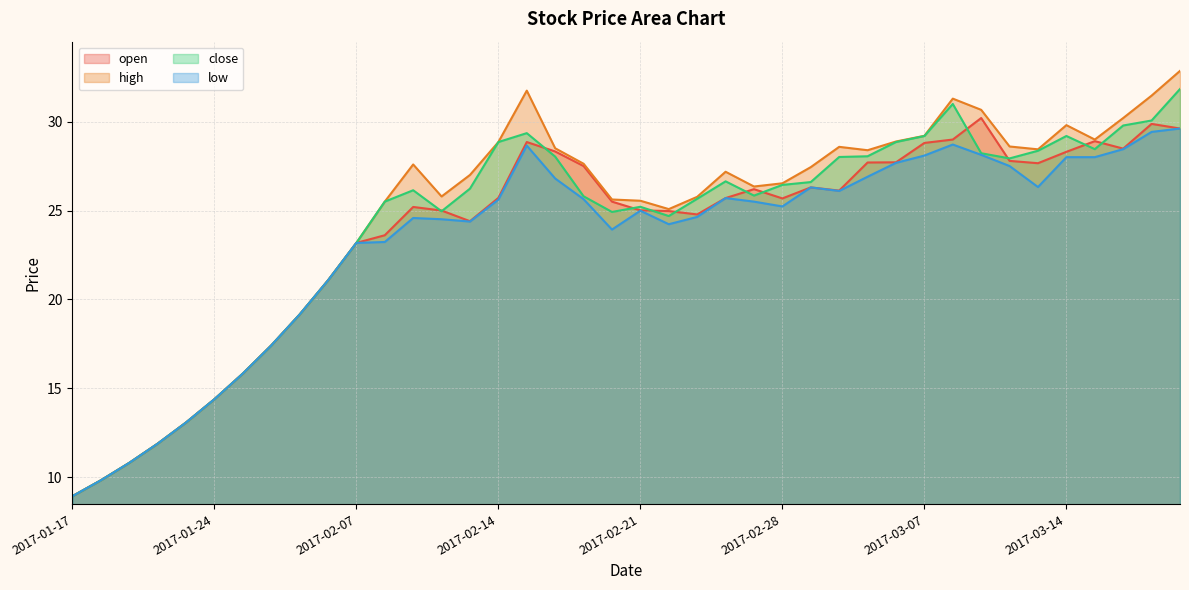

Reading left to right, transcribe all the data shown in this chart.

open: 2017-01-17=8.9	2017-01-18=9.8	2017-01-19=10.8	2017-01-20=11.9	2017-01-23=13.1	2017-01-24=14.4	2017-01-25=15.8	2017-01-26=17.4	2017-02-03=19.1	2017-02-06=21.1	2017-02-07=23.2	2017-02-08=23.6	2017-02-09=25.2	2017-02-10=25.0	2017-02-13=24.4	2017-02-14=25.7	2017-02-15=28.9	2017-02-16=28.3	2017-02-17=27.5	2017-02-20=25.5	2017-02-21=25.0	2017-02-22=25.0	2017-02-23=24.8	2017-02-24=25.7	2017-02-27=26.2	2017-02-28=25.7	2017-03-01=26.3	2017-03-02=26.1	2017-03-03=27.7	2017-03-06=27.7	2017-03-07=28.8	2017-03-08=29.0	2017-03-09=30.2	2017-03-10=27.8	2017-03-13=27.7	2017-03-14=28.3	2017-03-15=28.9	2017-03-16=28.5	2017-03-17=29.9	2017-03-20=29.6
high: 2017-01-17=8.9	2017-01-18=9.8	2017-01-19=10.8	2017-01-20=11.9	2017-01-23=13.1	2017-01-24=14.4	2017-01-25=15.8	2017-01-26=17.4	2017-02-03=19.1	2017-02-06=21.1	2017-02-07=23.2	2017-02-08=25.5	2017-02-09=27.6	2017-02-10=25.8	2017-02-13=27.0	2017-02-14=28.9	2017-02-15=31.7	2017-02-16=28.5	2017-02-17=27.6	2017-02-20=25.6	2017-02-21=25.6	2017-02-22=25.1	2017-02-23=25.8	2017-02-24=27.2	2017-02-27=26.4	2017-02-28=26.5	2017-03-01=27.4	2017-03-02=28.6	2017-03-03=28.4	2017-03-06=28.9	2017-03-07=29.2	2017-03-08=31.3	2017-03-09=30.7	2017-03-10=28.6	2017-03-13=28.4	2017-03-14=29.8	2017-03-15=29.0	2017-03-16=30.2	2017-03-17=31.5	2017-03-20=32.9
close: 2017-01-17=8.9	2017-01-18=9.8	2017-01-19=10.8	2017-01-20=11.9	2017-01-23=13.1	2017-01-24=14.4	2017-01-25=15.8	2017-01-26=17.4	2017-02-03=19.1	2017-02-06=21.1	2017-02-07=23.2	2017-02-08=25.5	2017-02-09=26.1	2017-02-10=25.0	2017-02-13=26.2	2017-02-14=28.9	2017-02-15=29.4	2017-02-16=28.0	2017-02-17=25.8	2017-02-20=24.9	2017-02-21=25.2	2017-02-22=24.7	2017-02-23=25.7	2017-02-24=26.6	2017-02-27=25.8	2017-02-28=26.4	2017-03-01=26.6	2017-03-02=28.0	2017-03-03=28.1	2017-03-06=28.9	2017-03-07=29.2	2017-03-08=31.0	2017-03-09=28.2	2017-03-10=27.9	2017-03-13=28.4	2017-03-14=29.2	2017-03-15=28.4	2017-03-16=29.8	2017-03-17=30.1	2017-03-20=31.8
low: 2017-01-17=8.9	2017-01-18=9.8	2017-01-19=10.8	2017-01-20=11.9	2017-01-23=13.1	2017-01-24=14.4	2017-01-25=15.8	2017-01-26=17.4	2017-02-03=19.1	2017-02-06=21.1	2017-02-07=23.2	2017-02-08=23.2	2017-02-09=24.6	2017-02-10=24.5	2017-02-13=24.4	2017-02-14=25.6	2017-02-15=28.6	2017-02-16=26.8	2017-02-17=25.6	2017-02-20=23.9	2017-02-21=25.0	2017-02-22=24.2	2017-02-23=24.6	2017-02-24=25.7	2017-02-27=25.5	2017-02-28=25.2	2017-03-01=26.3	2017-03-02=26.1	2017-03-03=26.9	2017-03-06=27.7	2017-03-07=28.1	2017-03-08=28.7	2017-03-09=28.1	2017-03-10=27.5	2017-03-13=26.3	2017-03-14=28.0	2017-03-15=28.0	2017-03-16=28.4	2017-03-17=29.4	2017-03-20=29.6